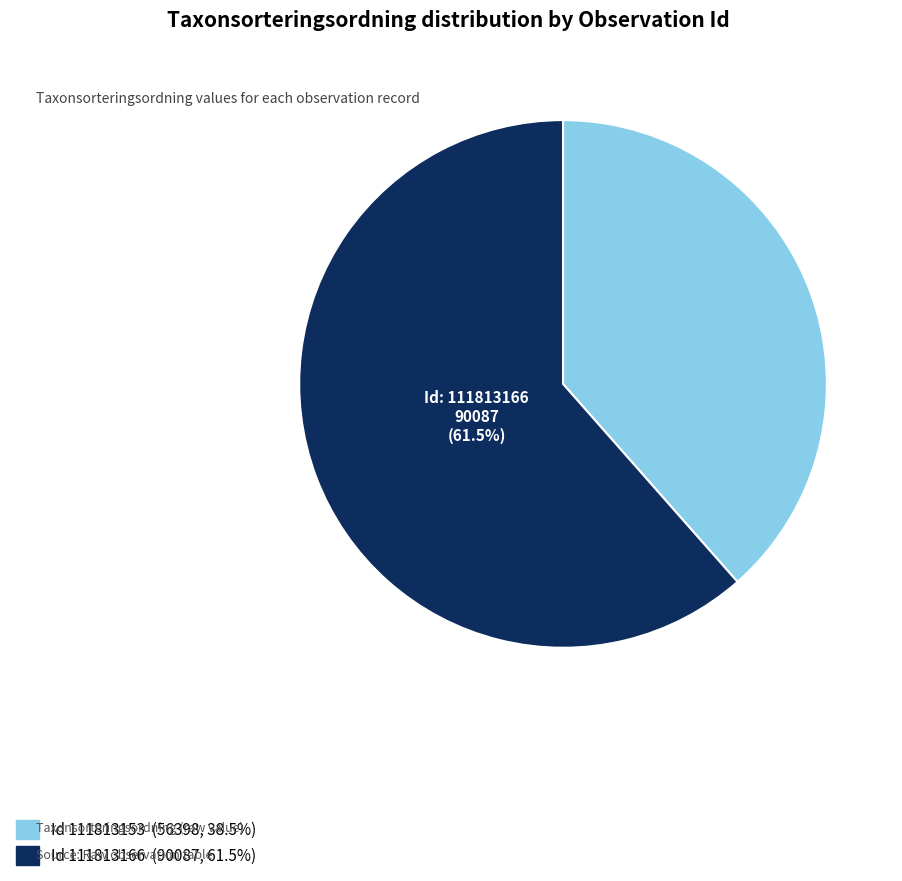

Is there a majority slice in this chart?

Yes